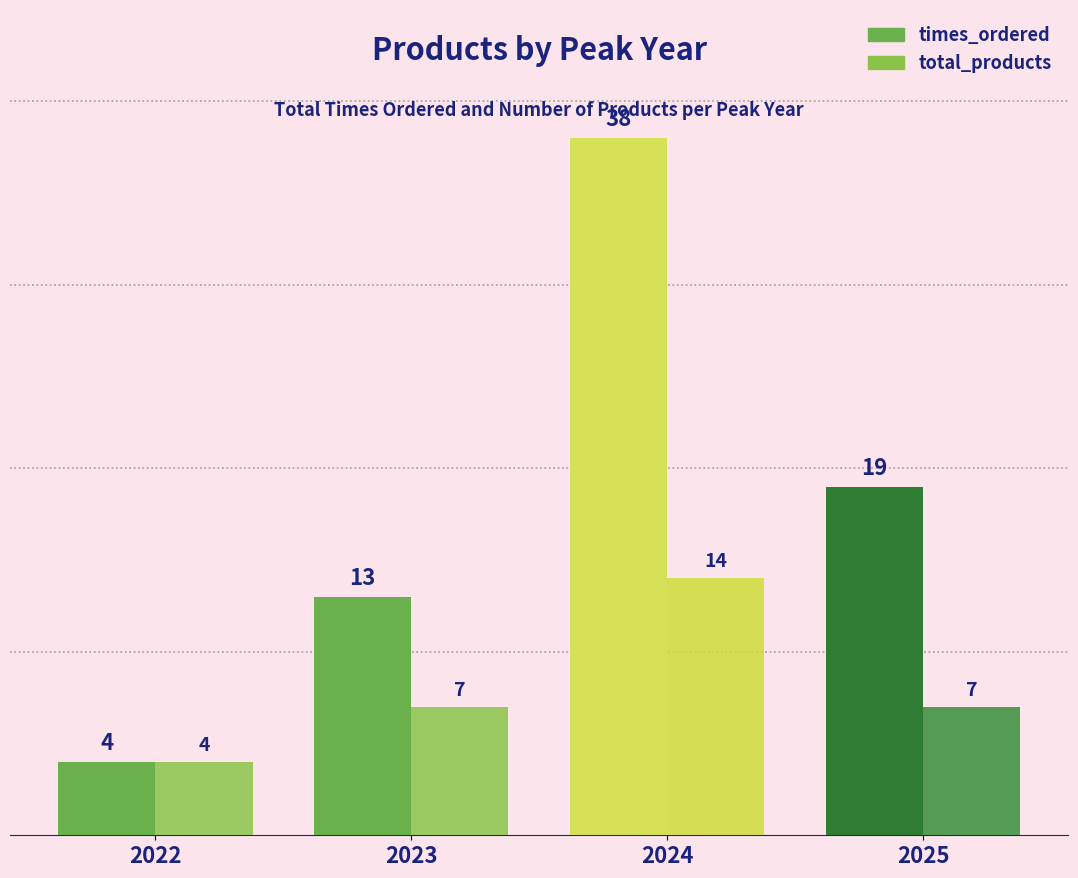

How many total_products values are between 7 and 14?

3